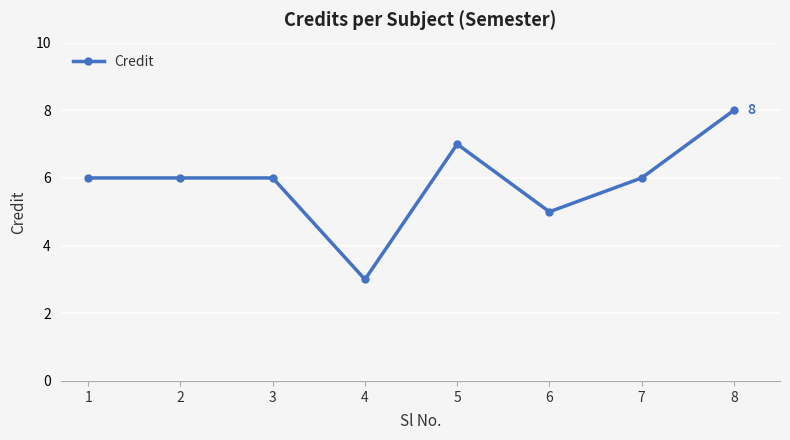

At which label is the value closest to 5?

6